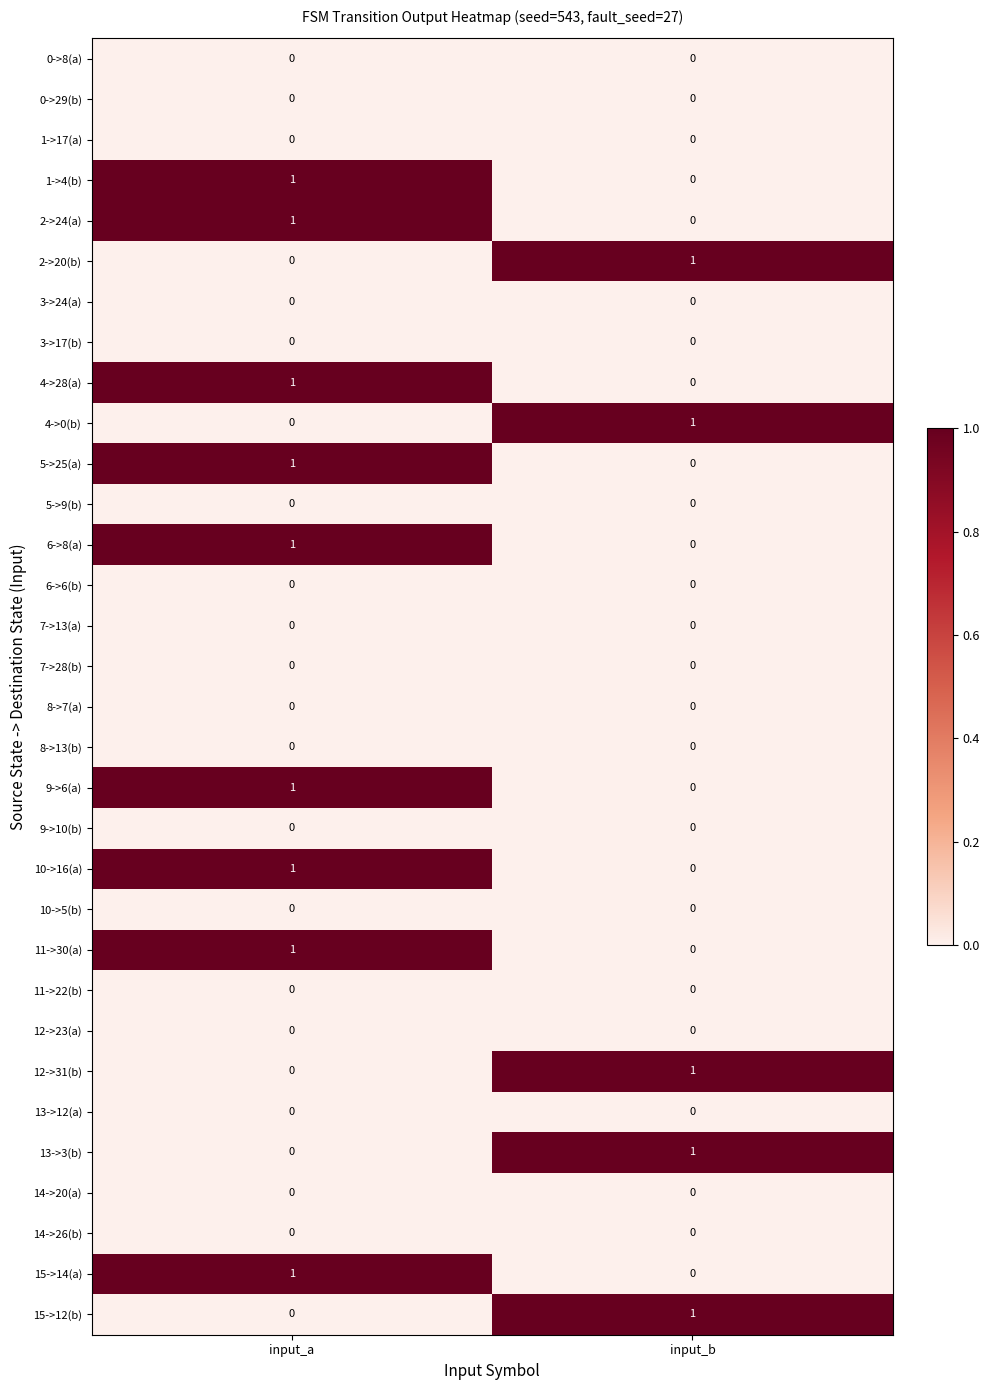

Is it true that 10->16(a) equals -1 at input_b?

False